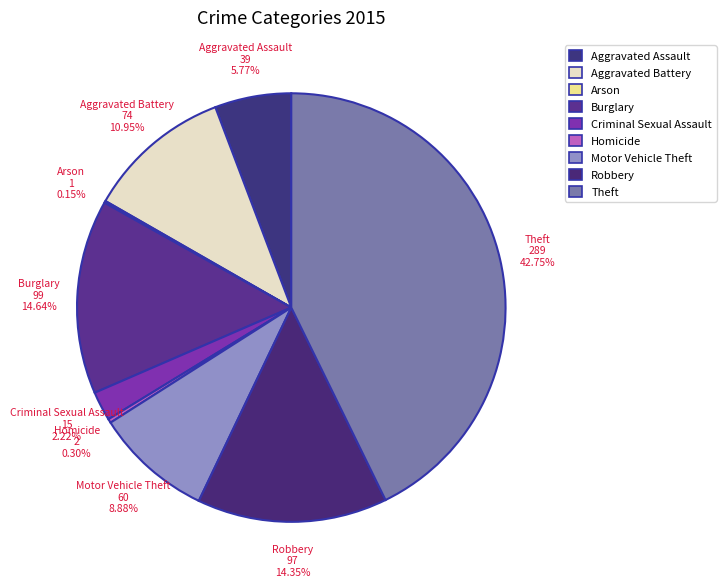

True or false: Aggravated Battery accounts for 11% of the total.

True